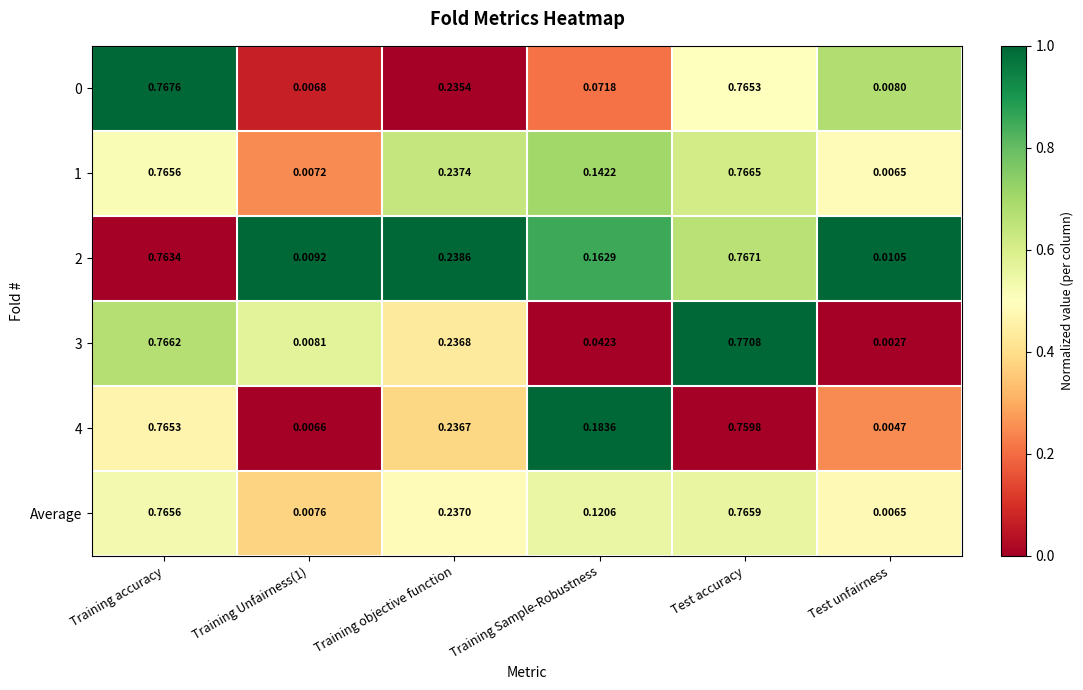

At which category is the sum across all series the highest?

Test accuracy